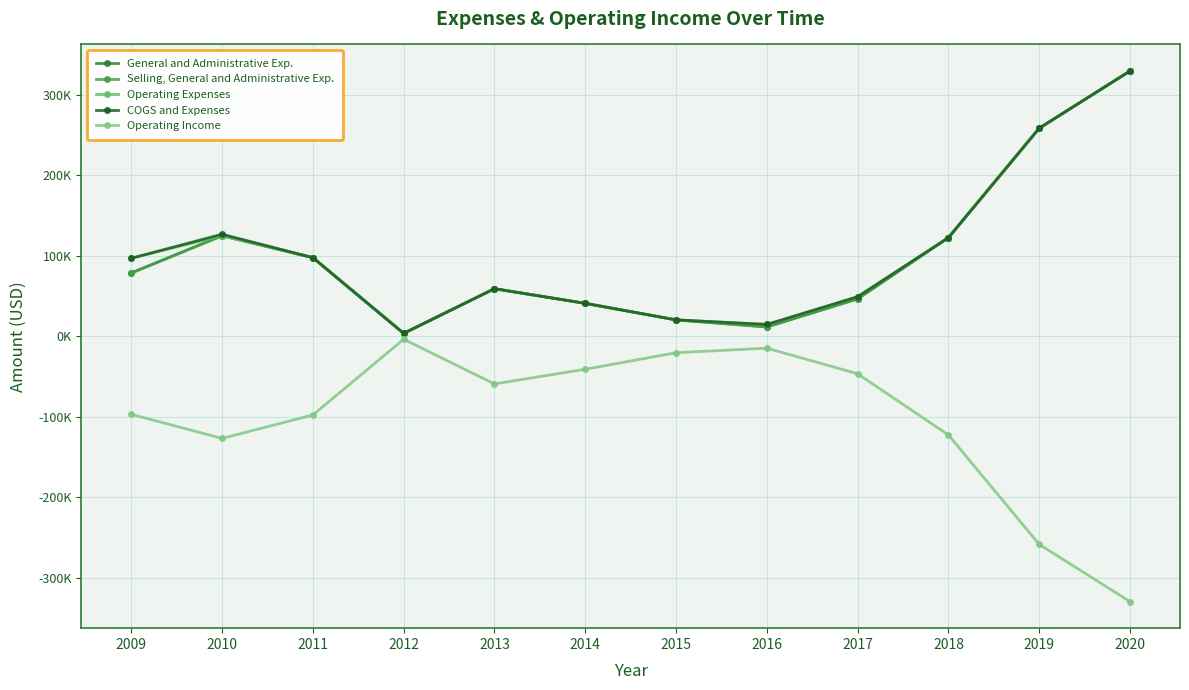

Does the chart have visible grid lines?

Yes